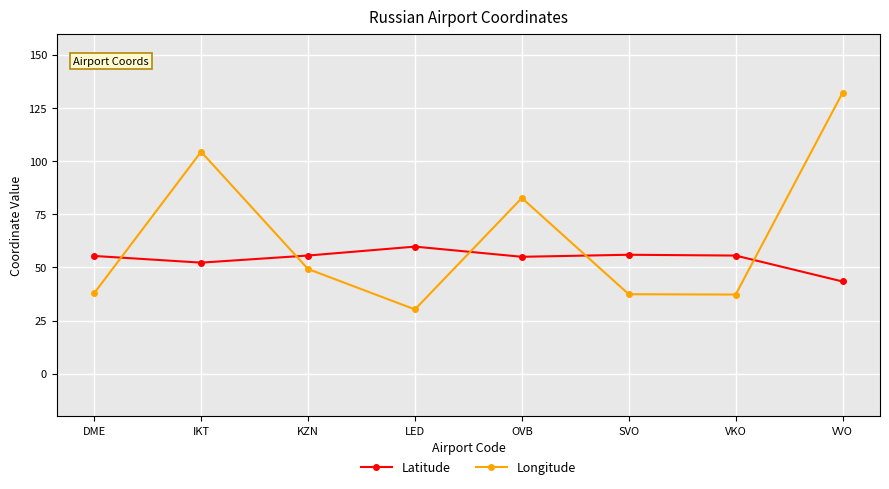

Which series changed the most between KZN and SVO?

Longitude